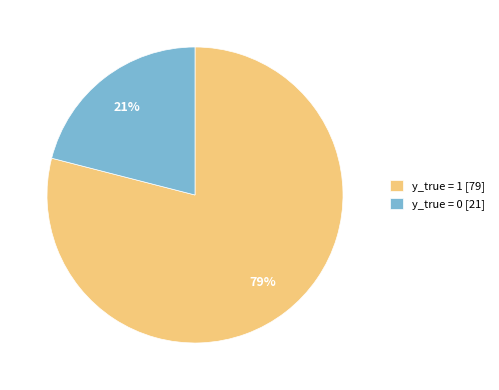

To the nearest percent, what is the average slice percentage?

50%